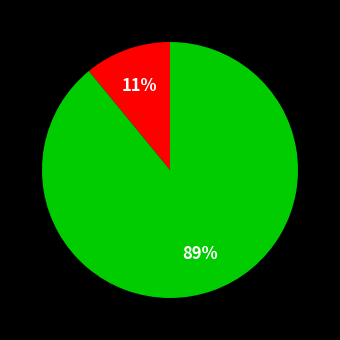

How many slices are in this pie chart?

2